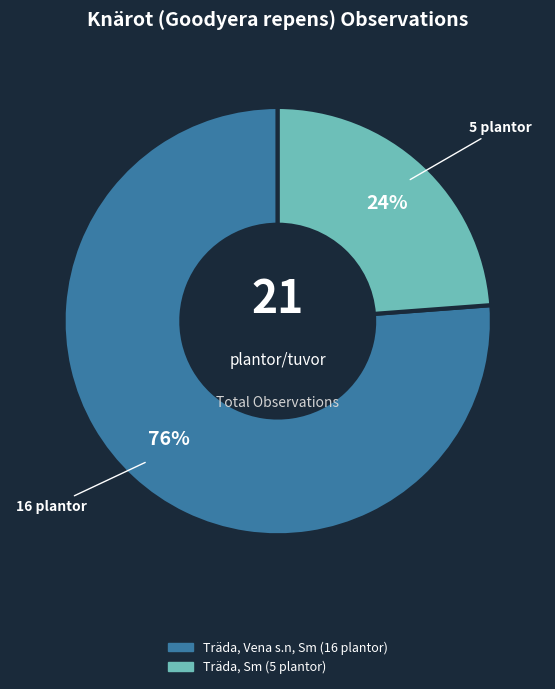

How many slices are in this pie chart?

2